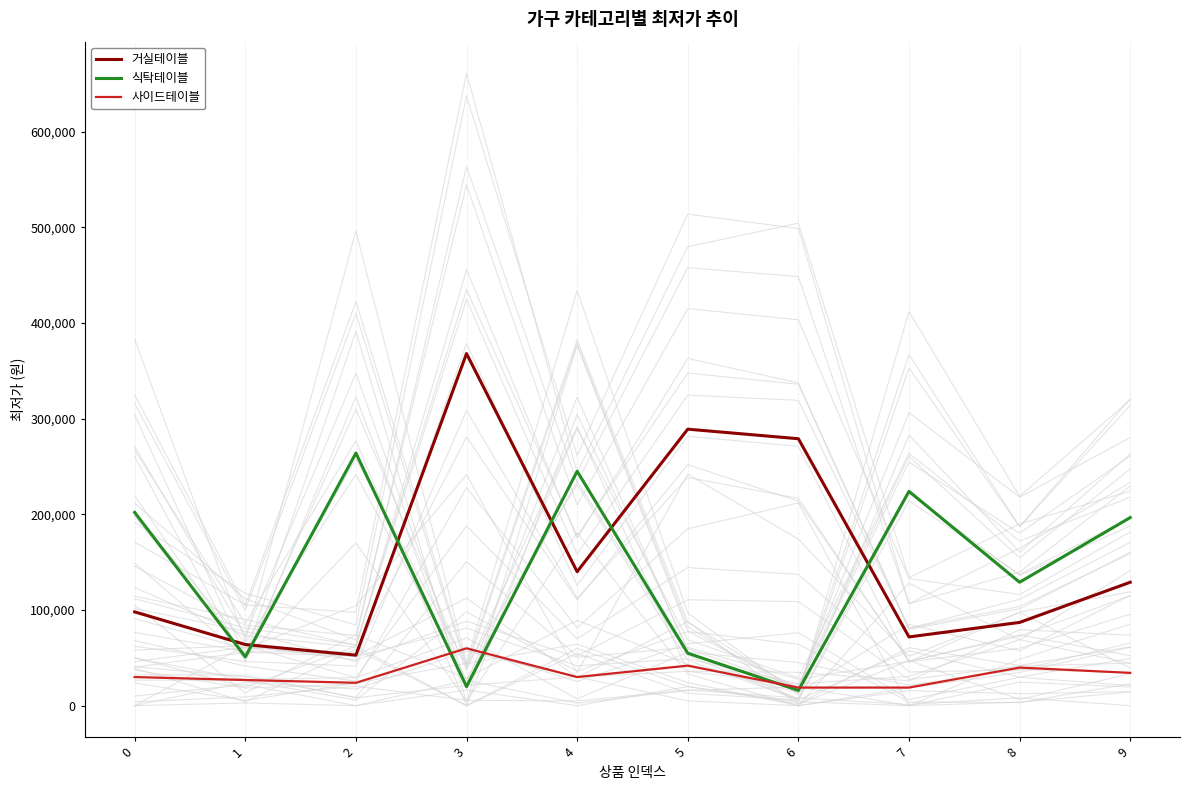

True or false: 거실테이블 and 사이드테이블 intersect in this chart.

False